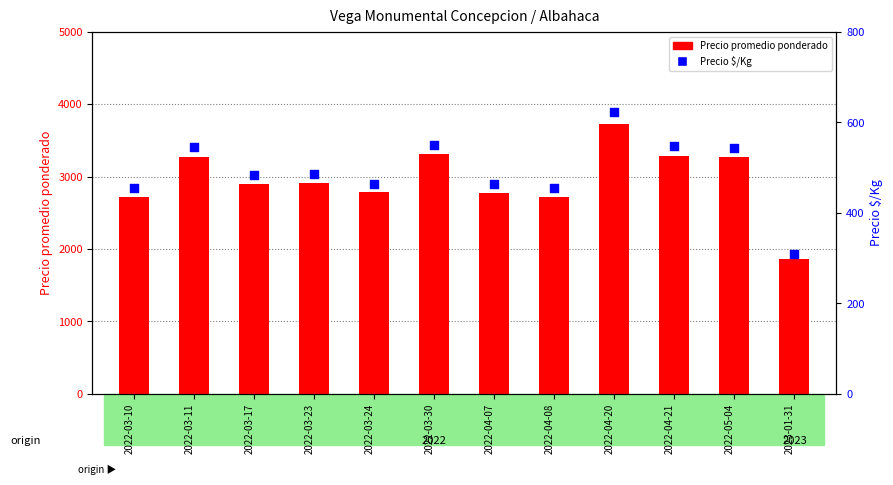

Which series reaches the maximum Y coordinate?

Precio promedio ponderado